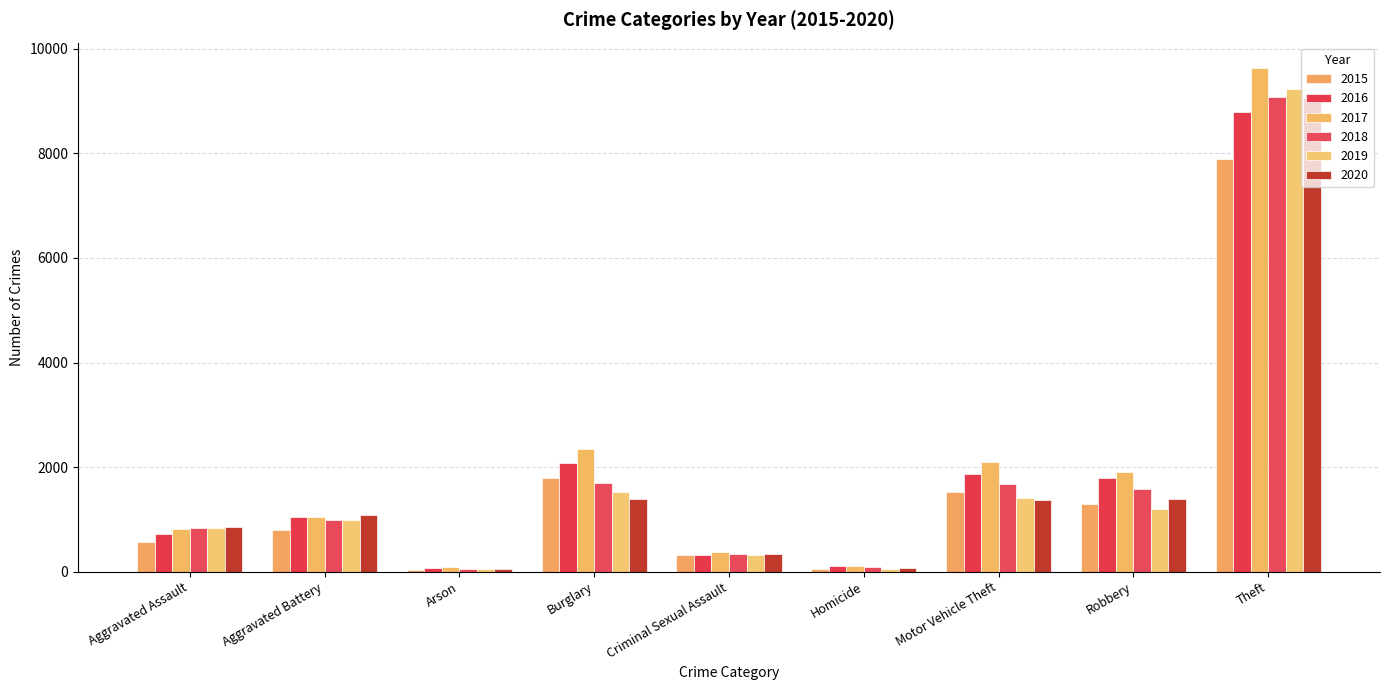

At which label does 2020 first exceed 1083?

Burglary